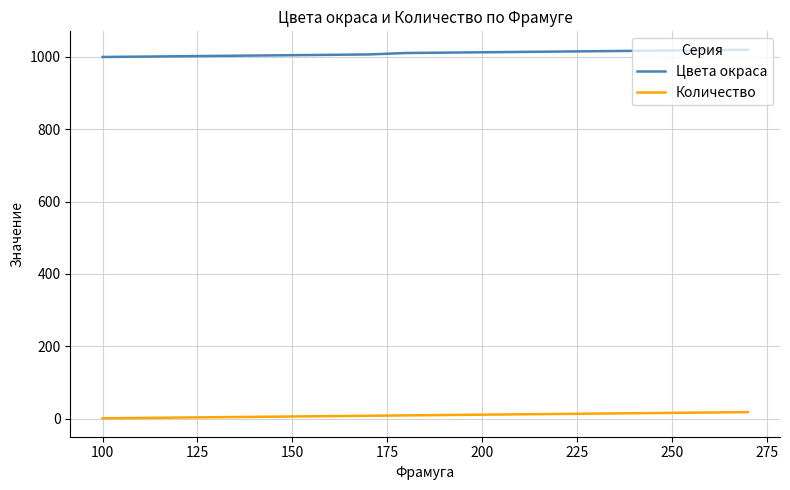

How many lines are shown in the chart?

2